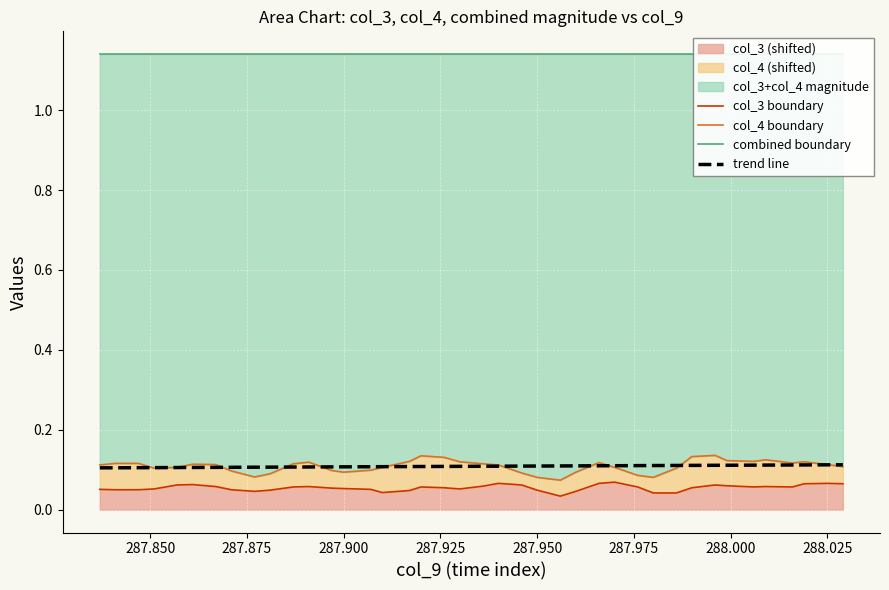

True or false: col_3 boundary and col_4 boundary intersect in this chart.

False